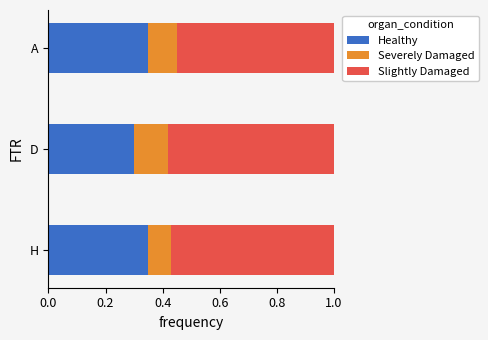

Count the number of categories in the chart.

3